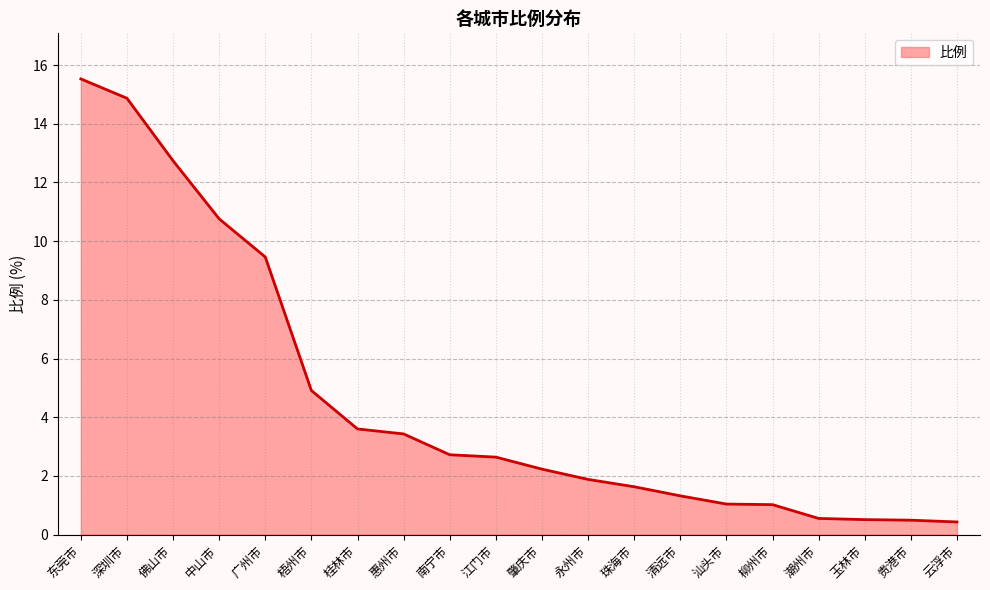

How many lines are shown in the chart?

1